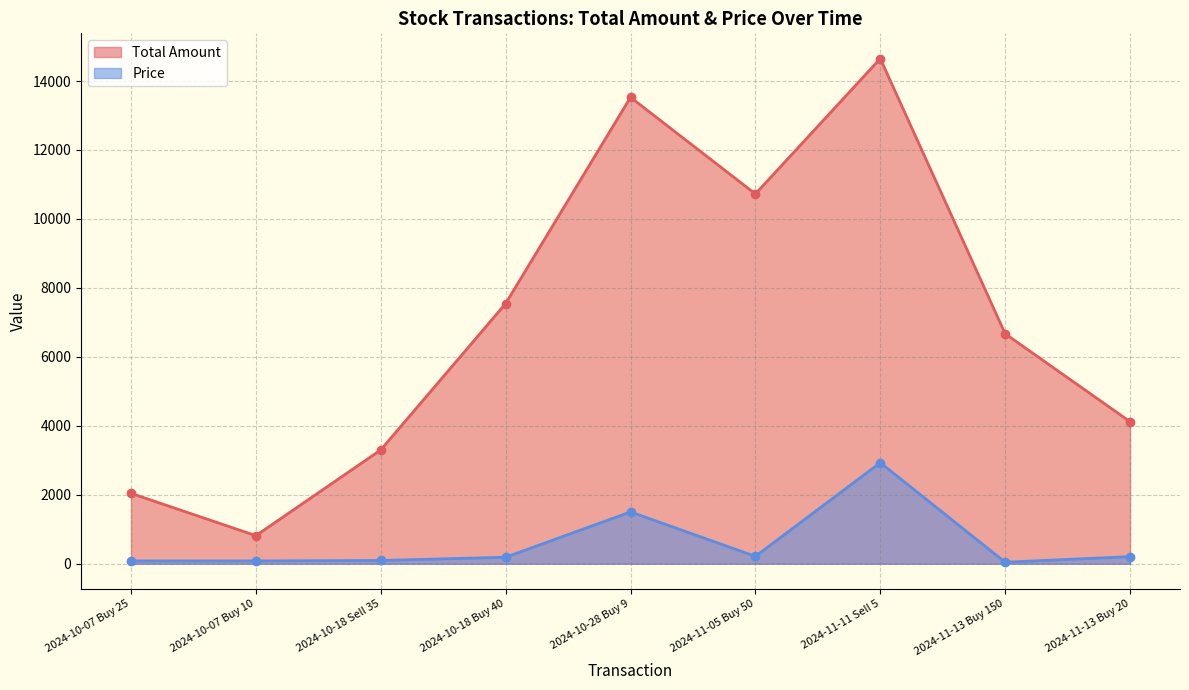

What is the label of the 3rd point from the right?

2024-11-11 Sell 5